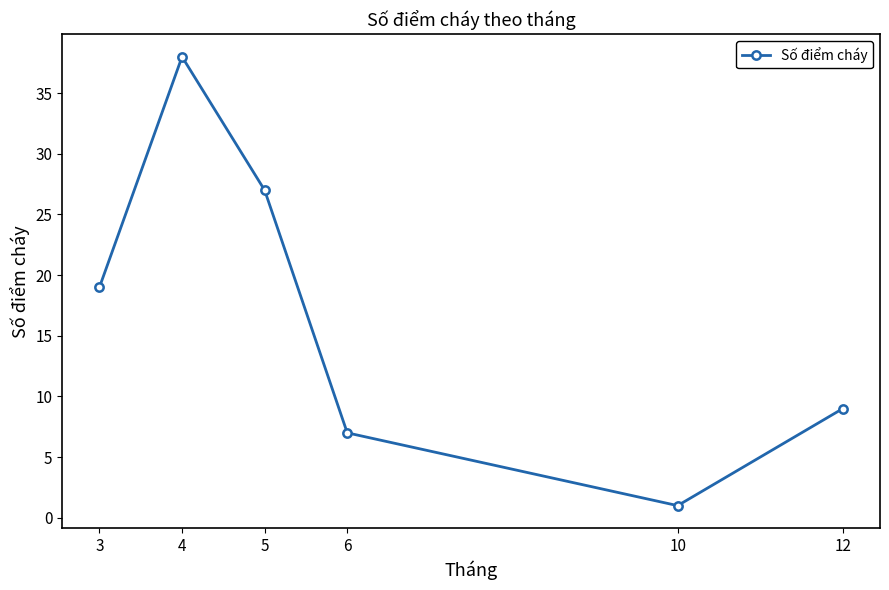

What is the greatest value displayed?

38